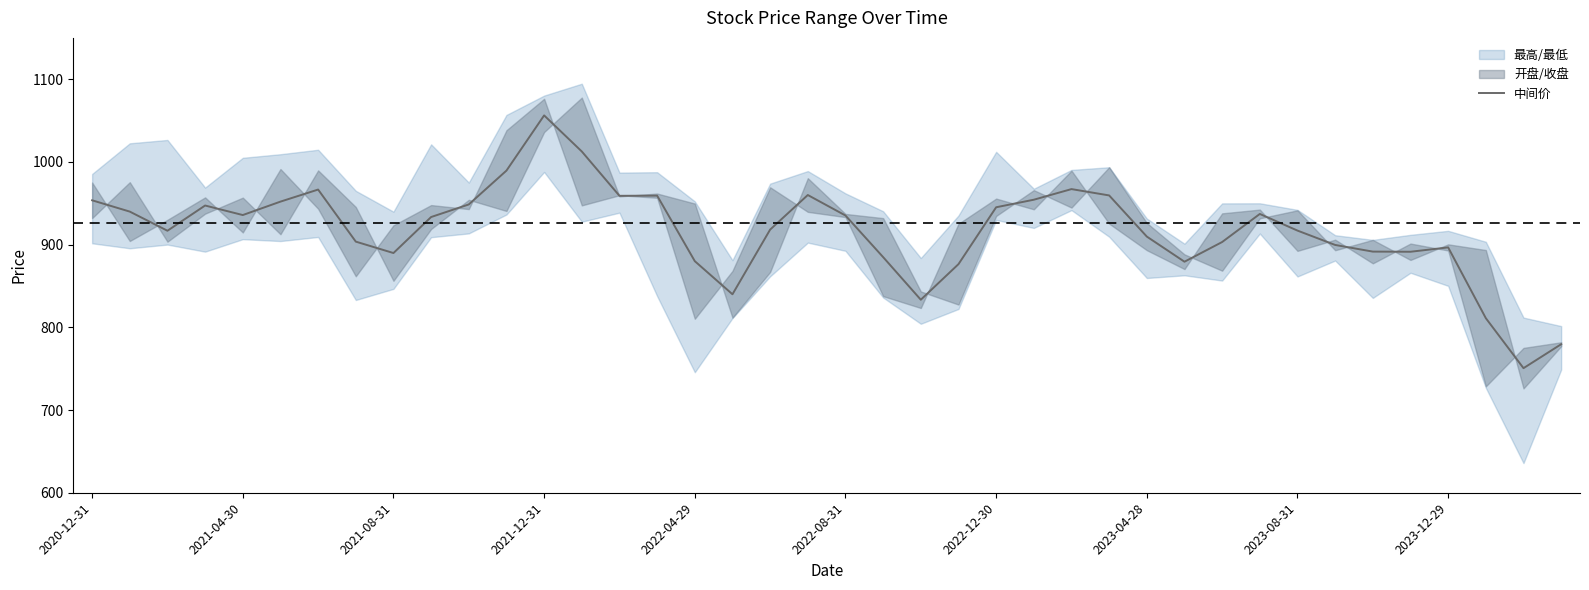

Where does the data first go above 933?

2020-12-31